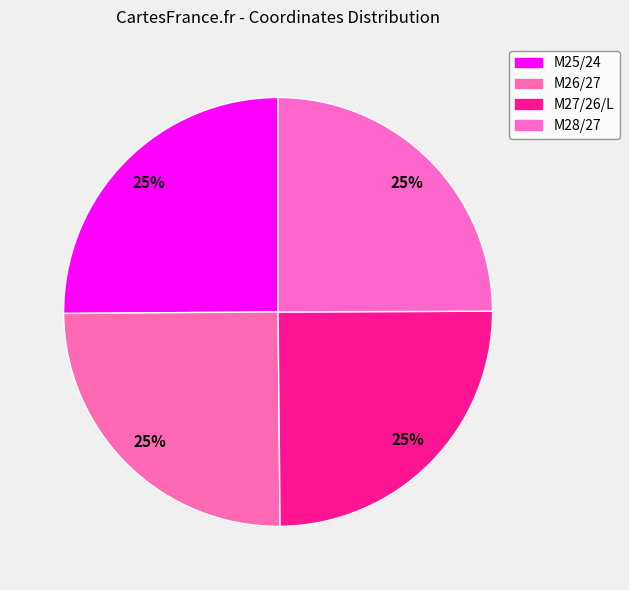

How many slices are in this pie chart?

4